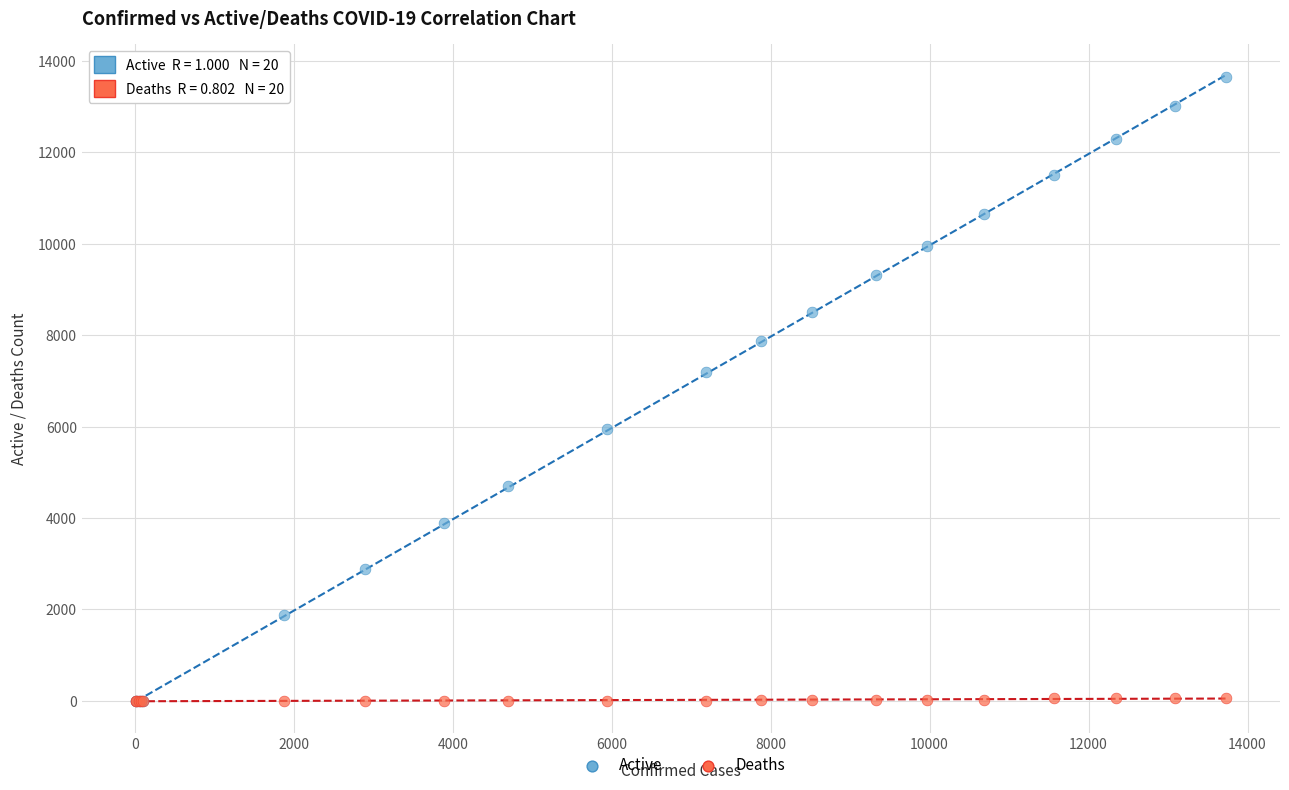

In the Active series, what Y value is closest to 6828?

7186